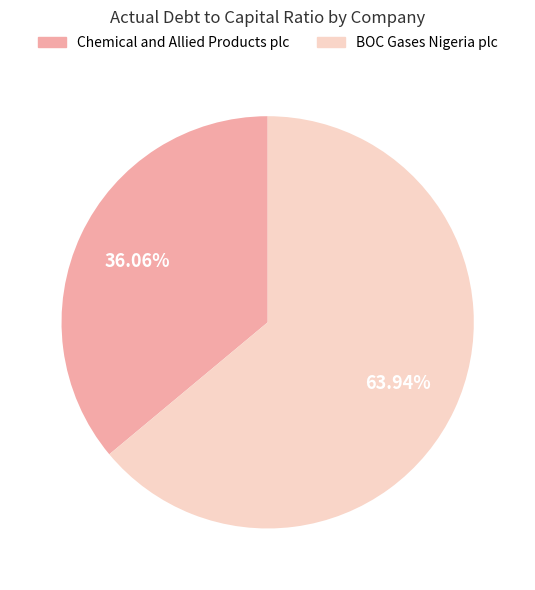

Is there a majority slice in this chart?

Yes